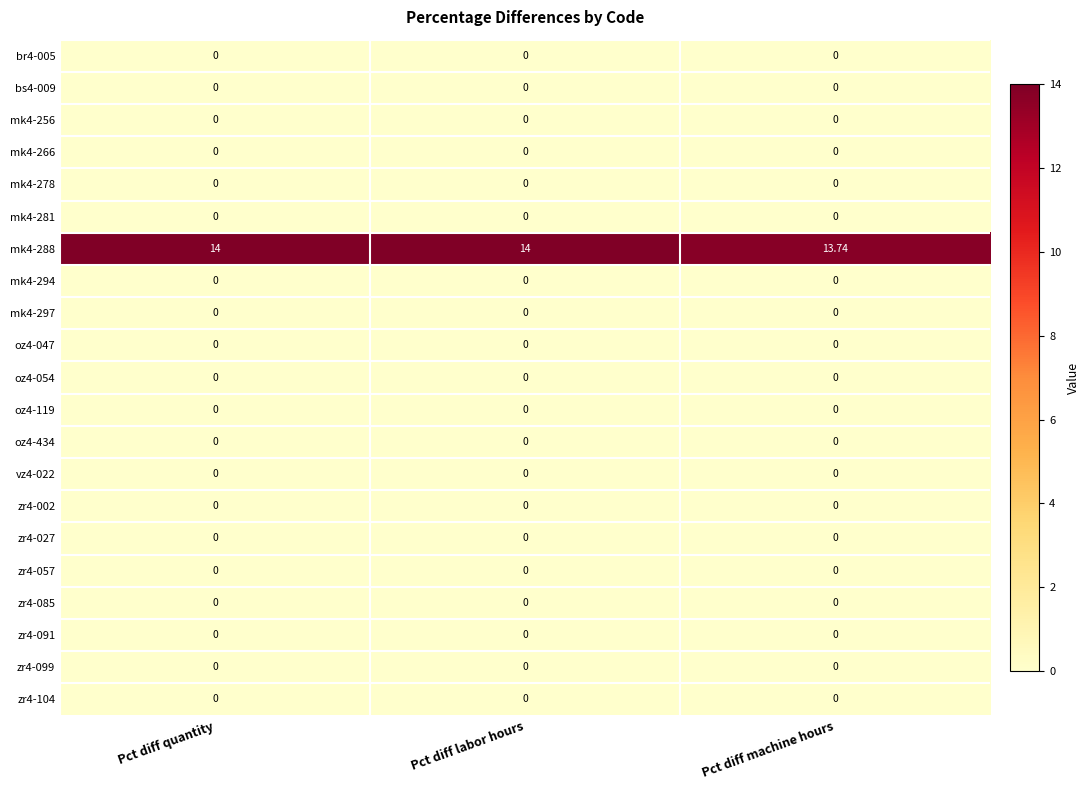

Between Pct diff machine hours and Pct diff quantity, which is larger?

Pct diff machine hours